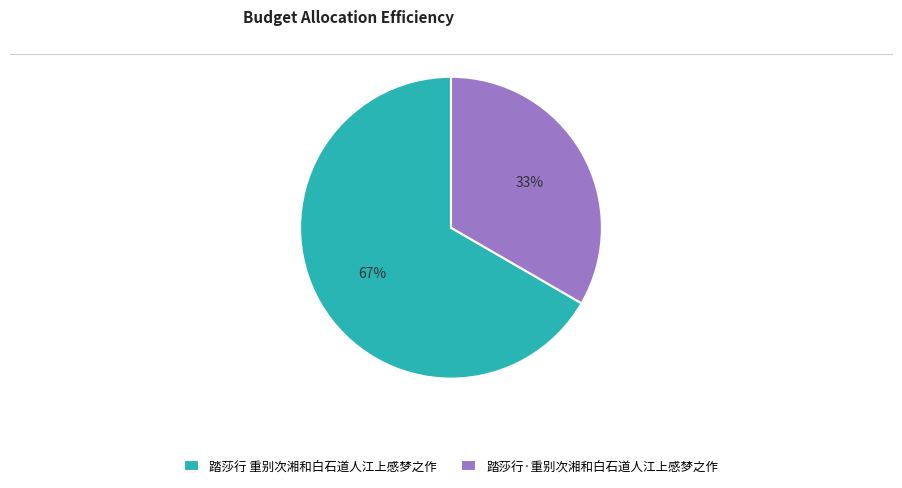

What percentage is the 踏莎行 重别次湘和白石道人江上感梦之作 slice, to the nearest percent?

67%